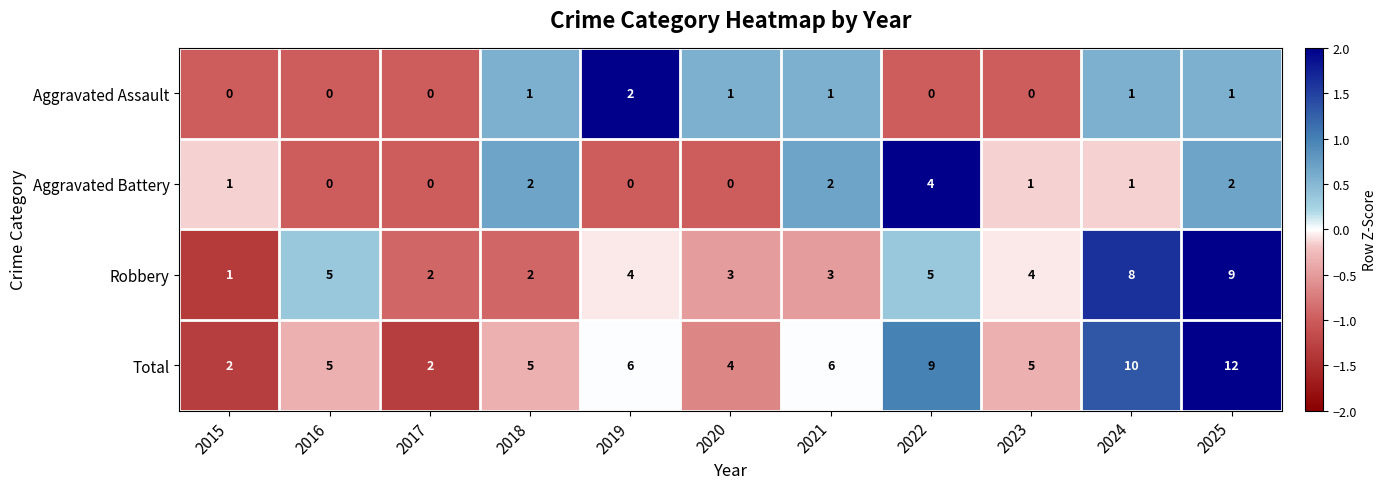

The value of Aggravated Assault at 2018 is 1. True or false?

True